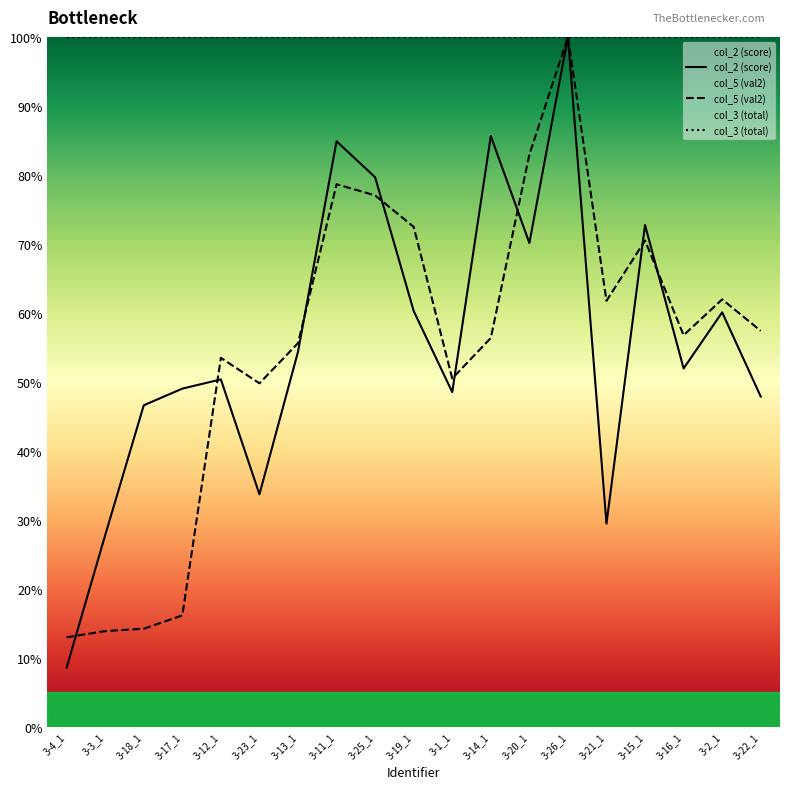

The col_3 (total) series shows 100.0 at 3-25_1. True or false?

True